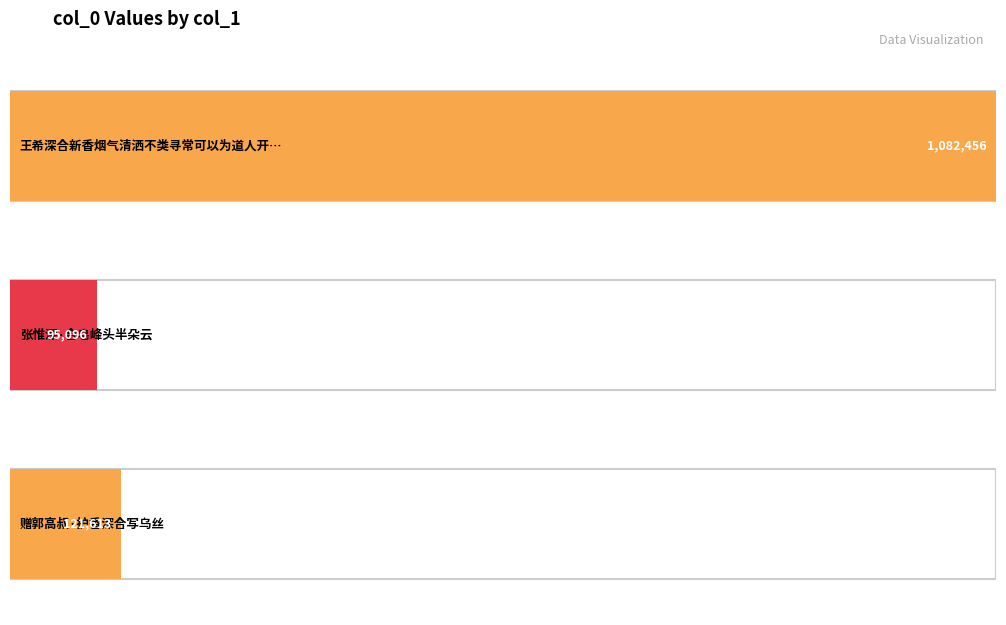

Reading left to right, what are all the values shown in this chart?

王希深合新香烟气清洒不类寻常可以为道人开笔端消息=1082456	张惟深·合皂峰头半朵云=95096	赠郭高叔·护香深合写乌丝=121613